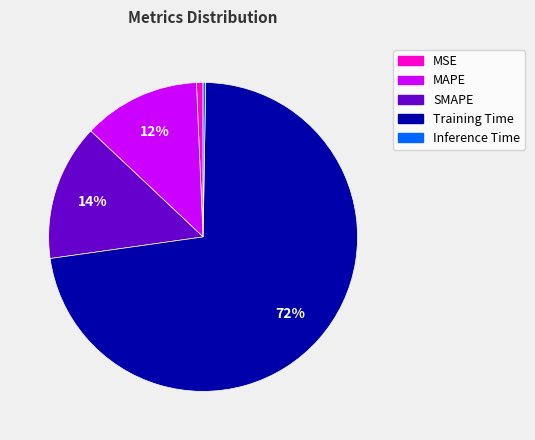

What is the majority slice?

Training Time